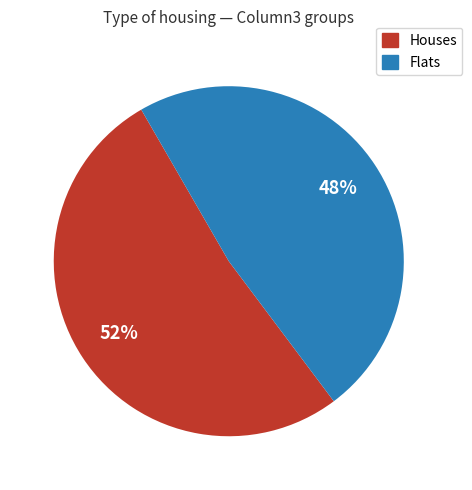

Is there a majority slice in this chart?

Yes